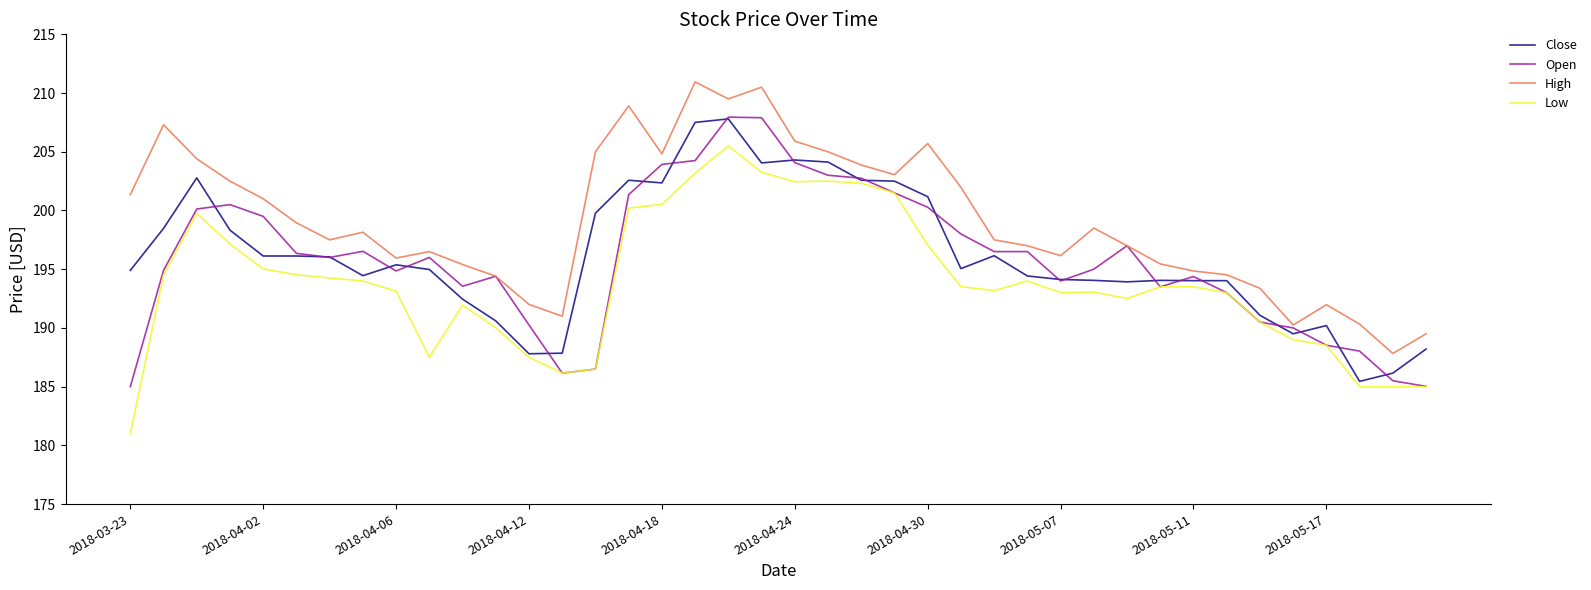

Which series has the largest total across all categories?

High